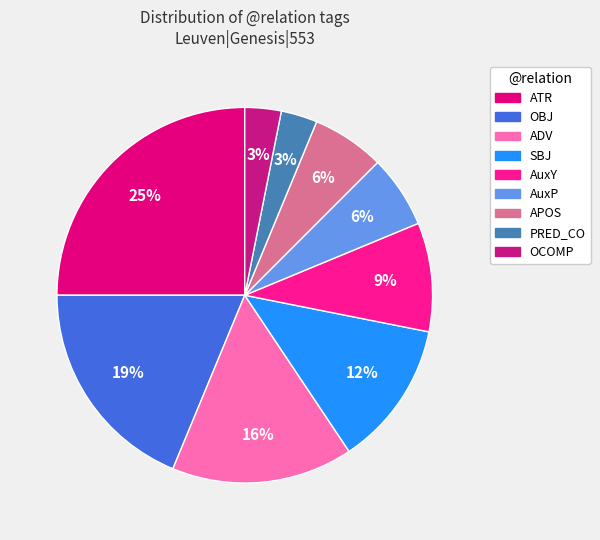

Which slice is the smallest?

PRED_CO